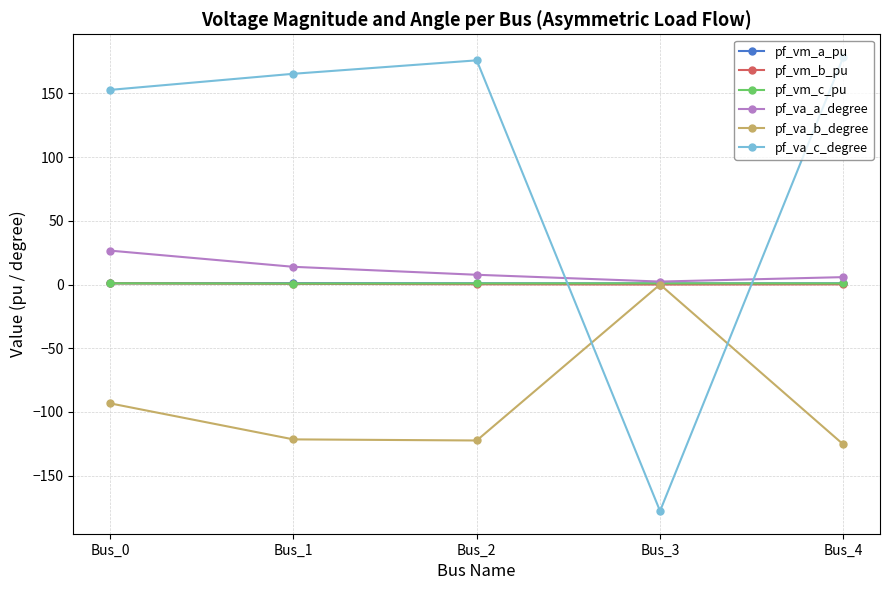

What are all the series names shown in the legend?

pf_vm_a_pu, pf_vm_b_pu, pf_vm_c_pu, pf_va_a_degree, pf_va_b_degree, pf_va_c_degree